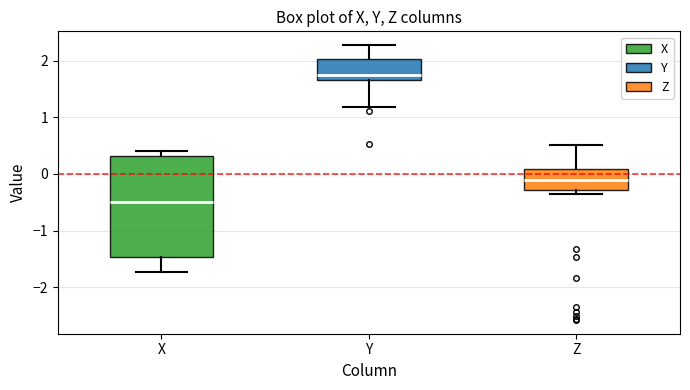

Which box's median line is the lowest?

X